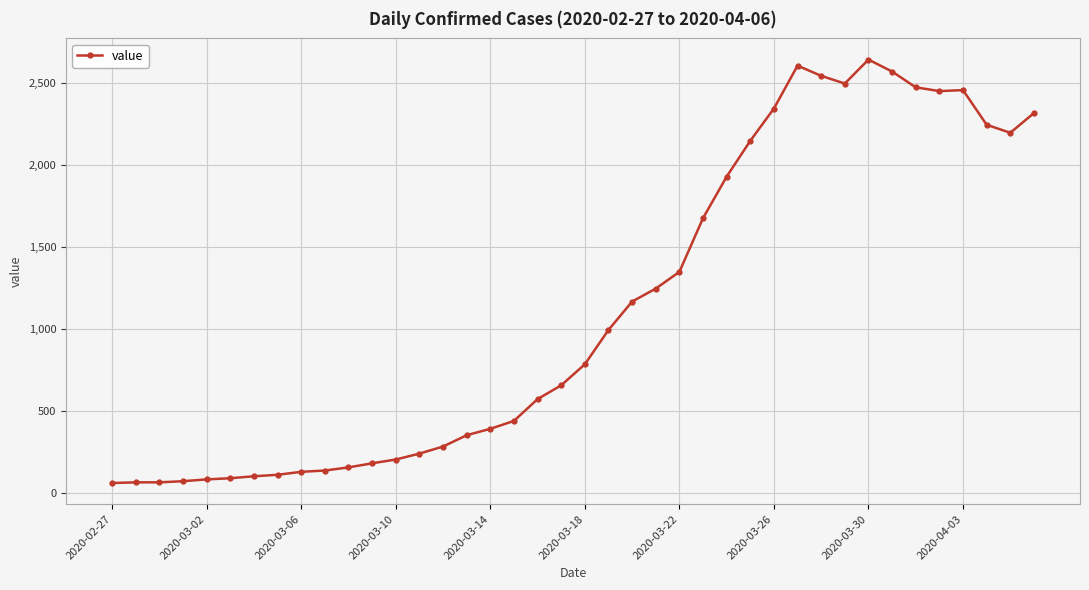

What is the maximum value shown in the chart?

2640